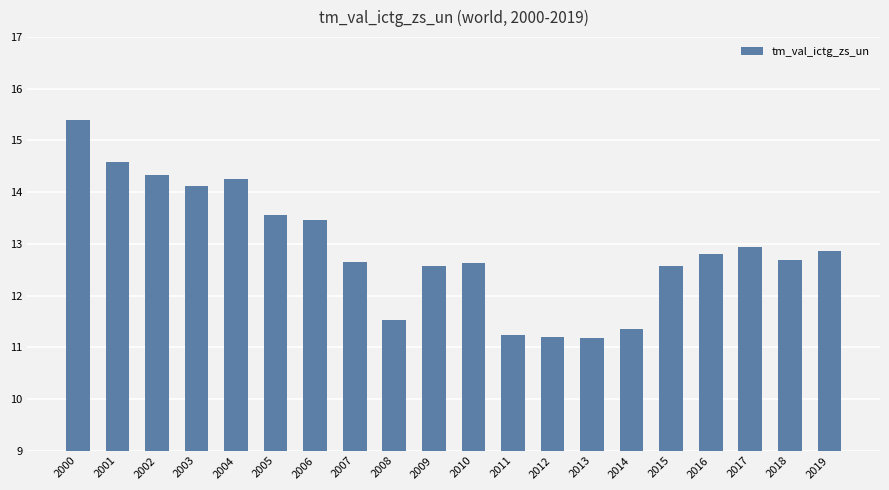

What is the change in value from 2010 to 2014?

-1.3